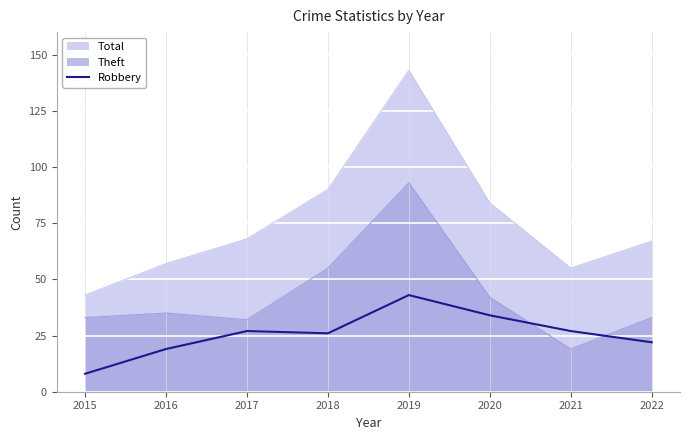

What is the spread (max minus min) of values at 2020?

50